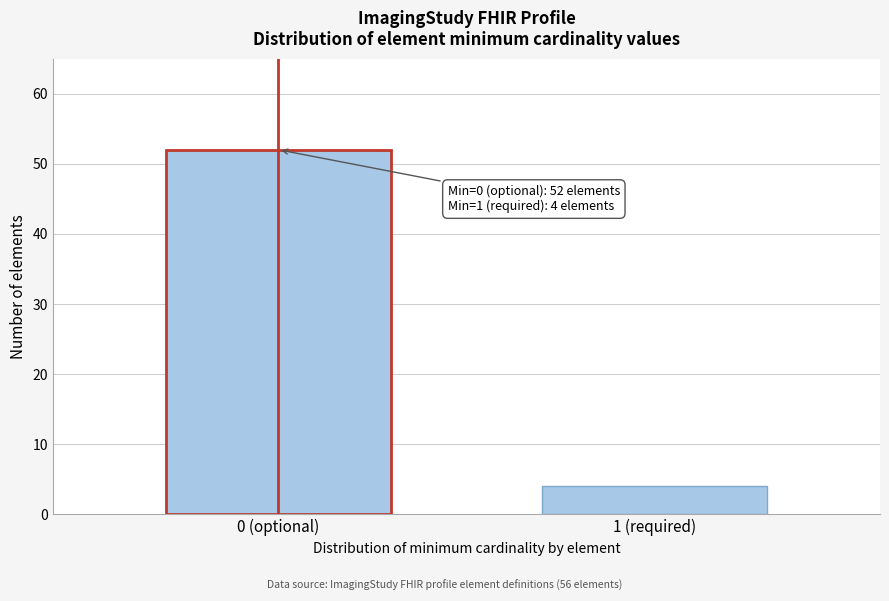

Reading left to right, extract all data points from this chart.

0 (optional)=52	1 (required)=4